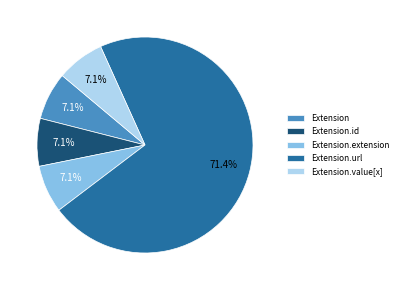

How many segments does this pie chart have?

5